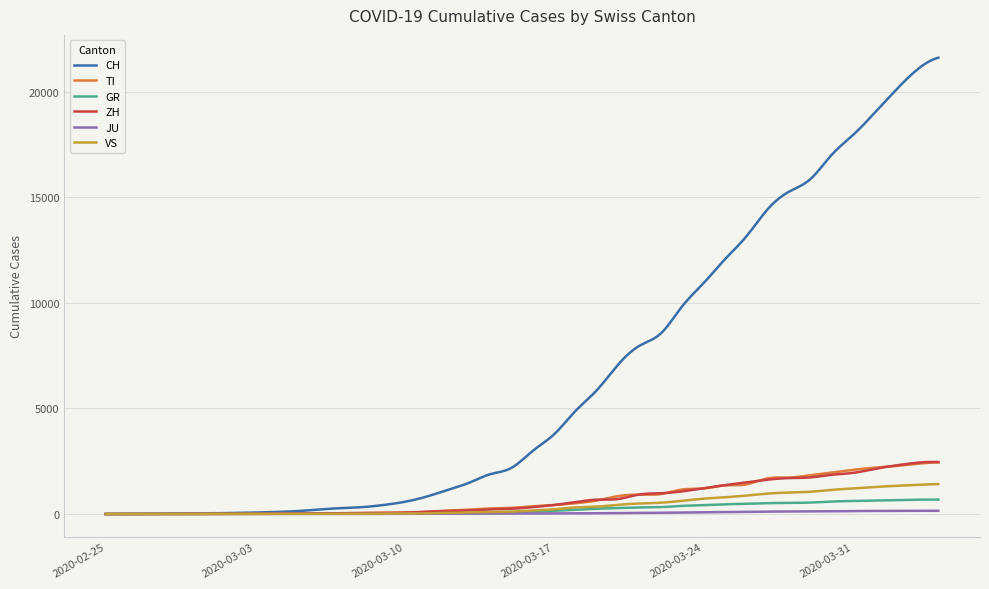

Does the chart have visible grid lines?

Yes